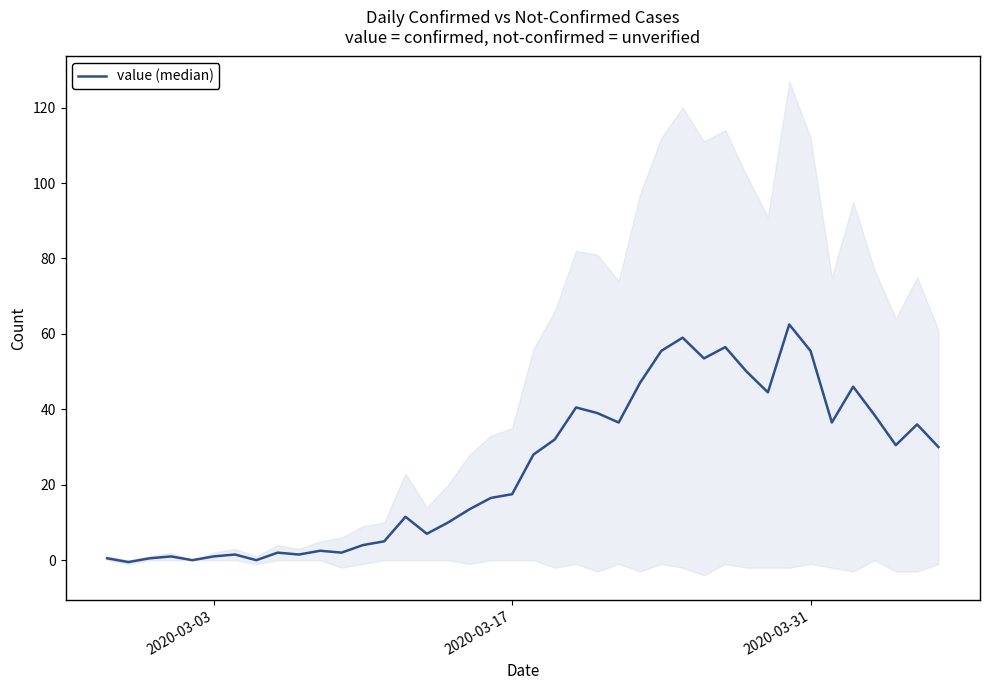

Reading left to right, transcribe all the data shown in this chart.

0.5	-0.5	0.5	1.0	0.0	1.0	1.5	0.0	2.0	1.5	2.5	2.0	4.0	5.0	11.5	7.0	10.0	13.5	16.5	17.5	28.0	32.0	40.5	39.0	36.5	47.0	55.5	59.0	53.5	56.5	50.0	44.5	62.5	55.5	36.5	46.0	38.5	30.5	36.0	30.0